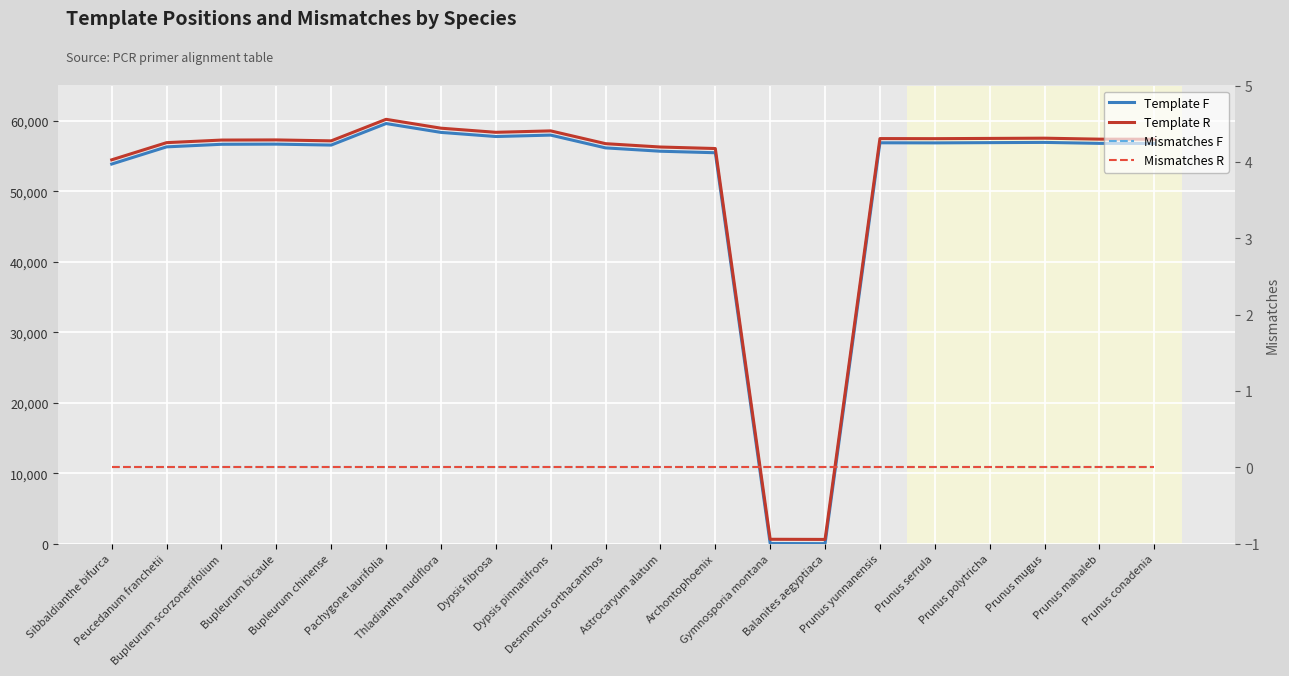

How many categories are shown in the chart?

20